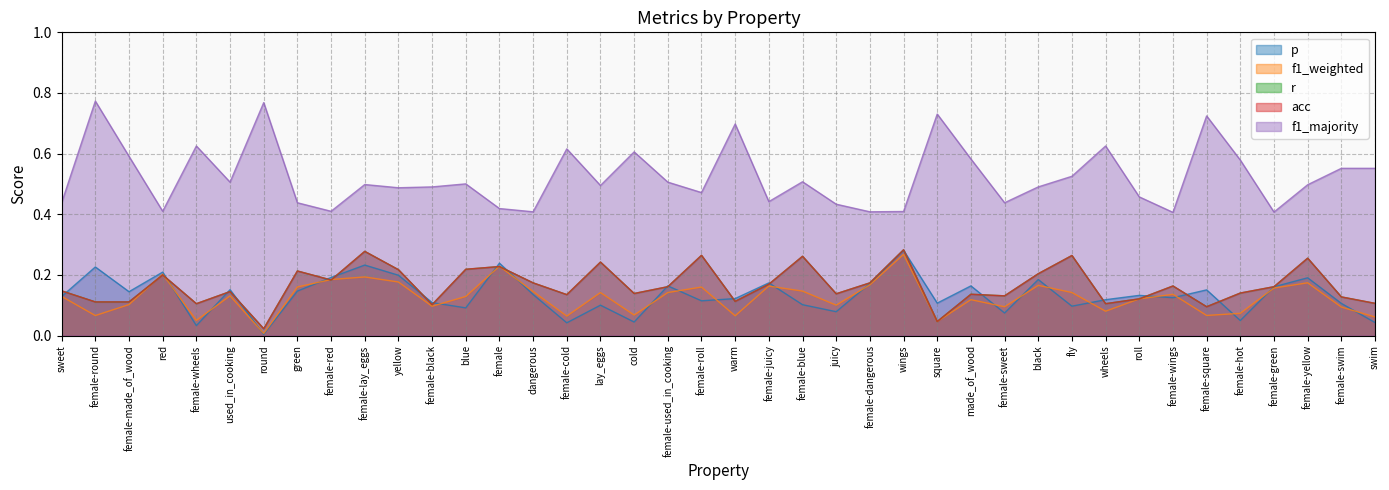

The r series shows 0.1 at female-made_of_wood. True or false?

False